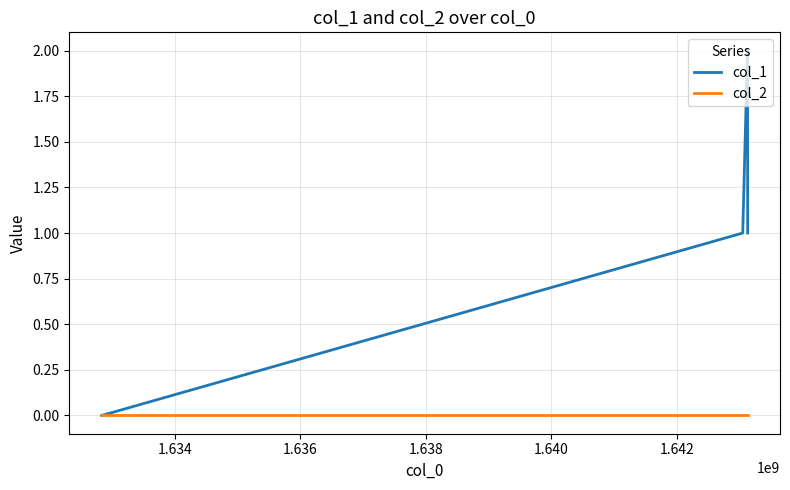

True or false: col_2 has more than 2 points higher than both neighbors.

False